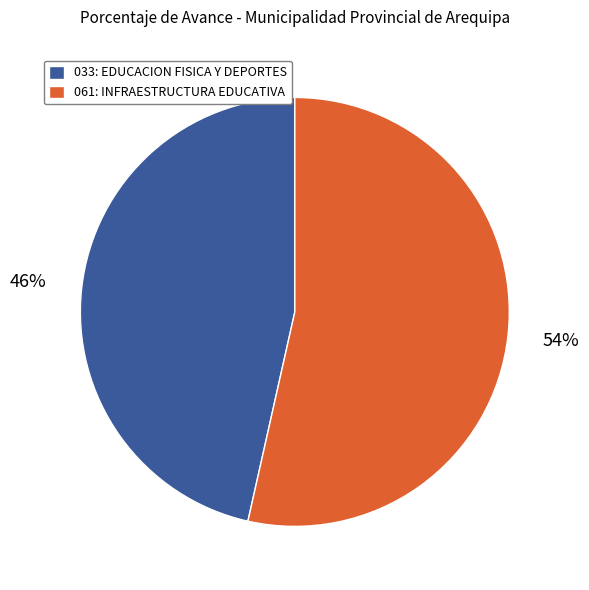

To the nearest percent, what is the combined percentage of 061: INFRAESTRUCTURA EDUCATIVA and 033: EDUCACION FISICA Y DEPORTES?

100%